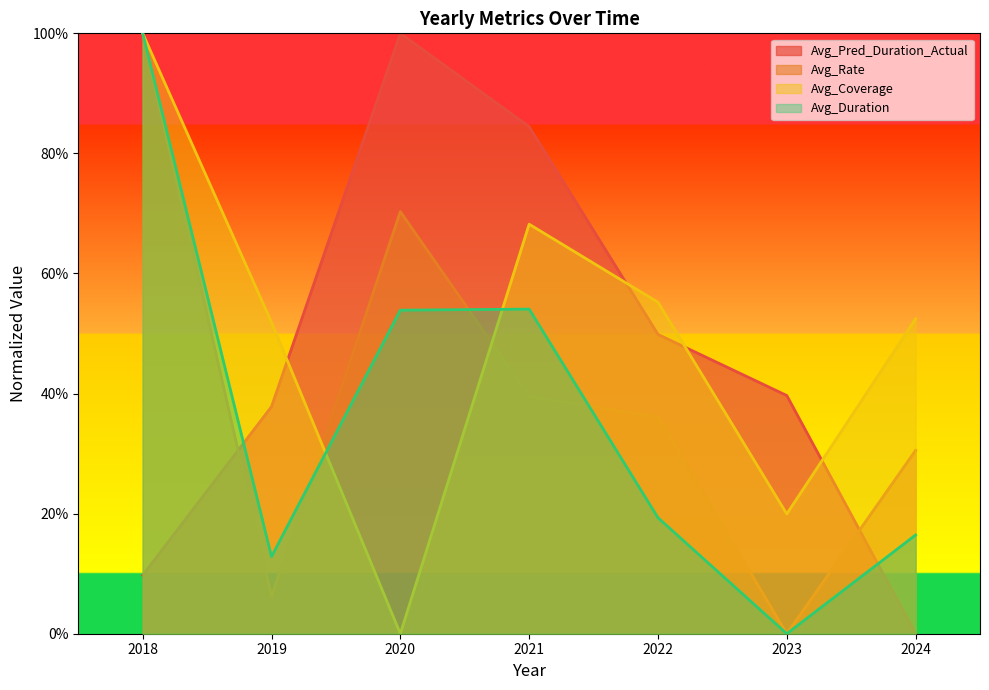

Rank the series at 2018 from highest to lowest value.

Avg_Rate, Avg_Coverage, Avg_Duration, Avg_Pred_Duration_Actual